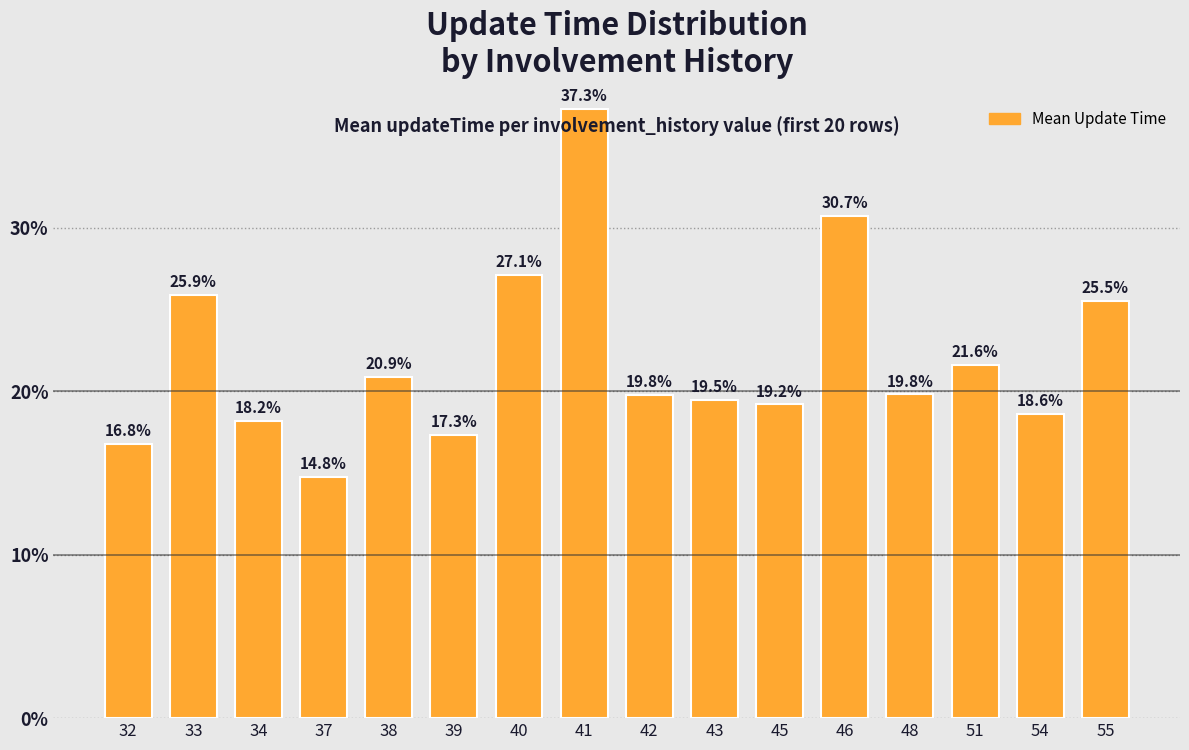

What is the value of the 16th bar from the left?

0.3